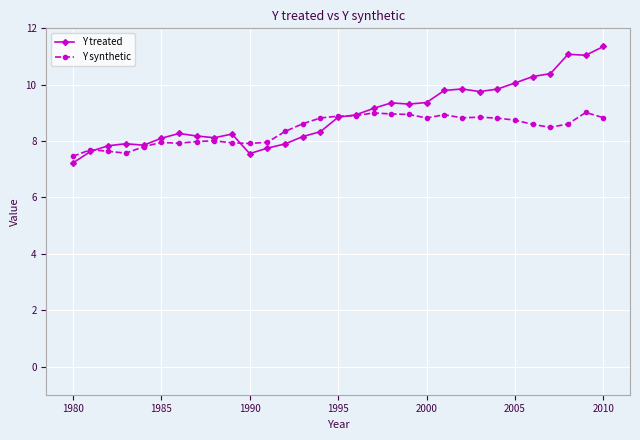

True or false: Y treated has more than 1 points higher than both neighbors.

True